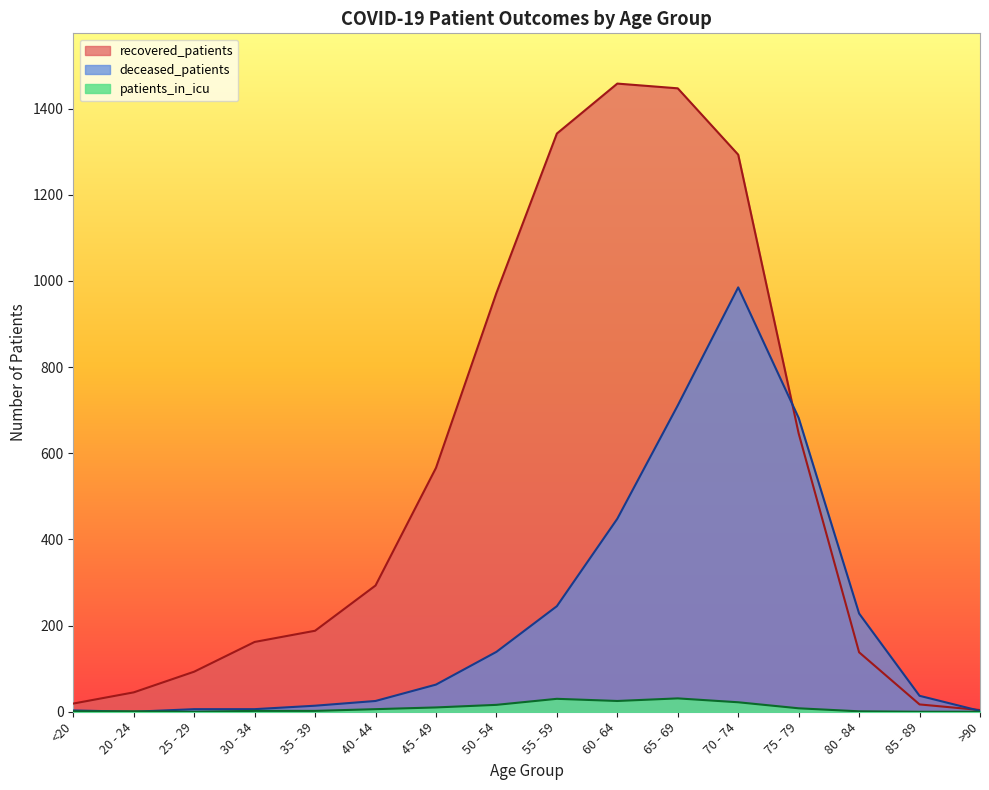

The value of recovered_patients at 20 - 24 is 45. True or false?

True